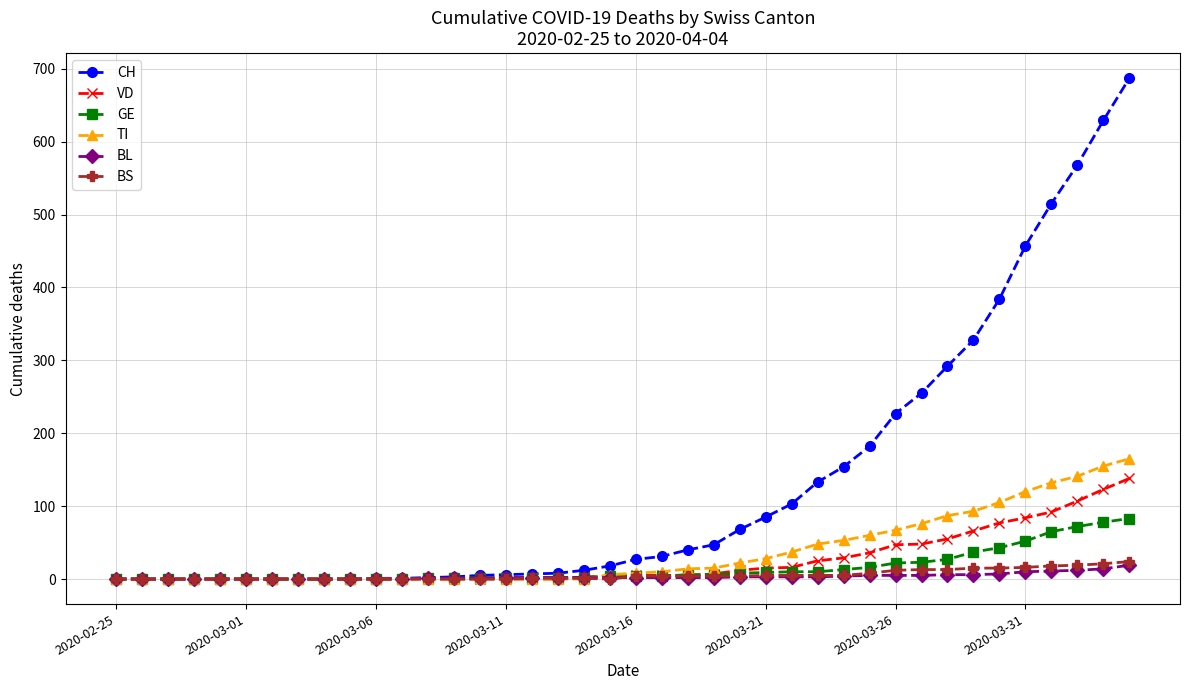

Which series has the largest total across all categories?

CH